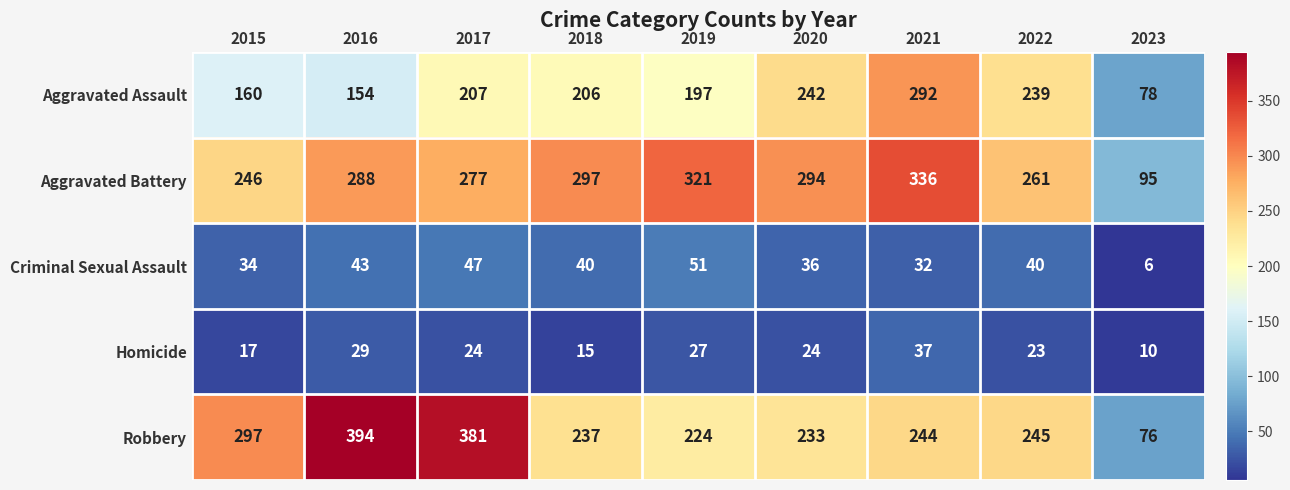

Which series changed the most between 2015 and 2016?

Robbery